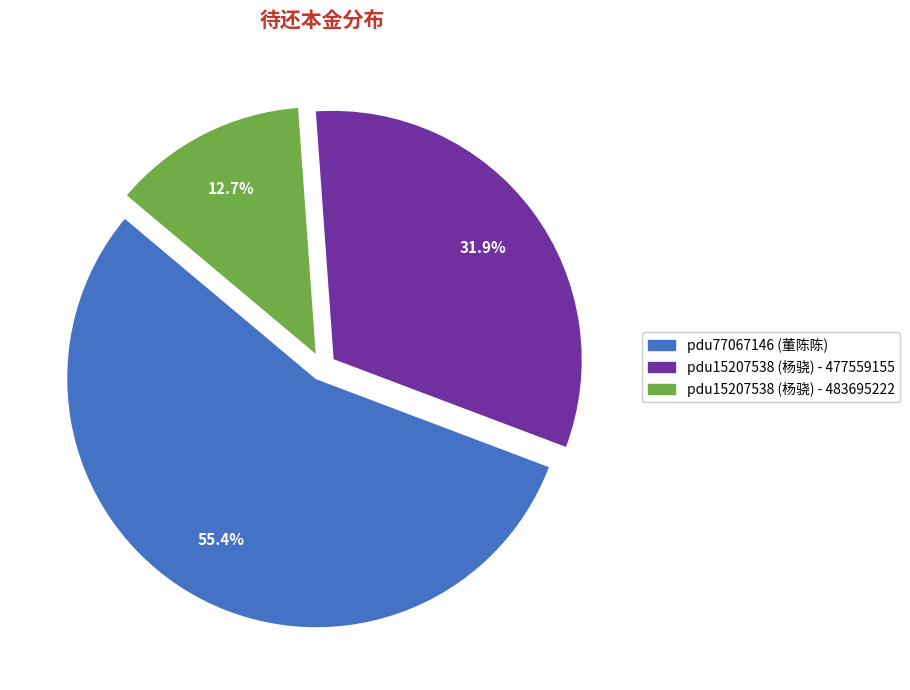

What is the largest slice in the pie chart?

pdu77067146 (董陈陈)